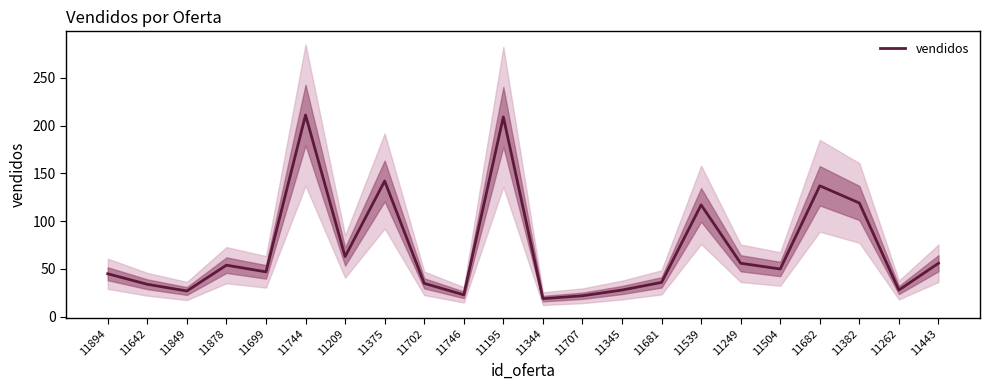

At which label is the value closest to 115?

11539